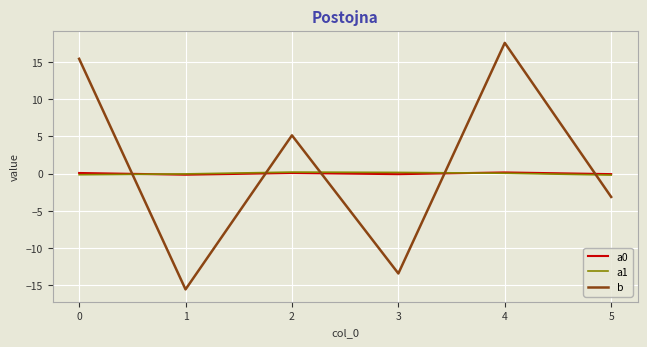

True or false: a0 and b intersect in this chart.

True